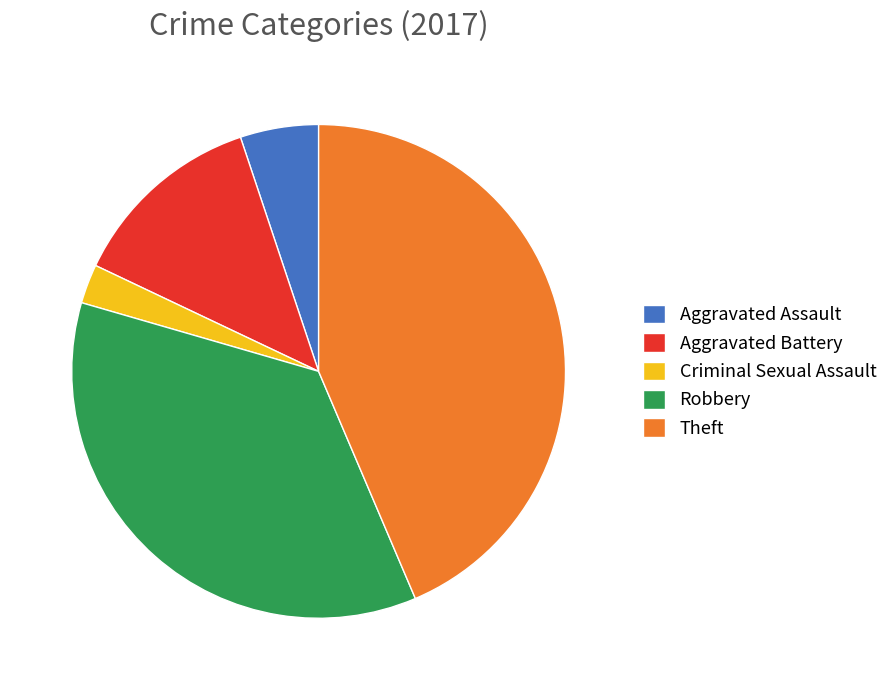

Which slice is the largest?

Theft